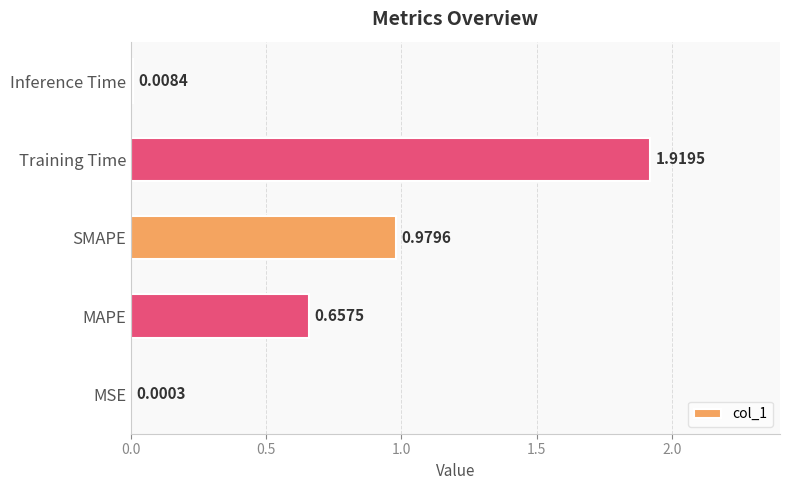

What is the sum of all values?

3.6